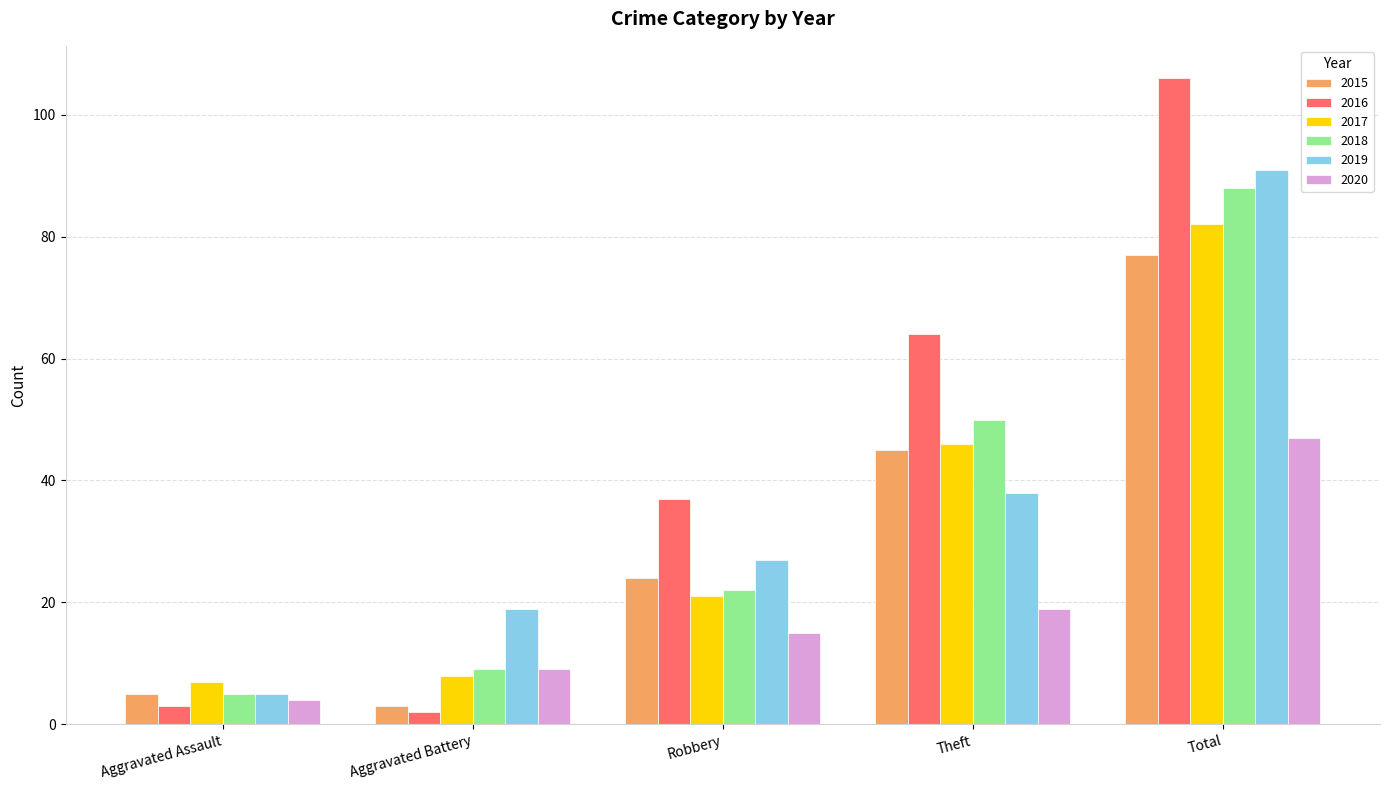

At how many categories does at least one series exceed 9?

4